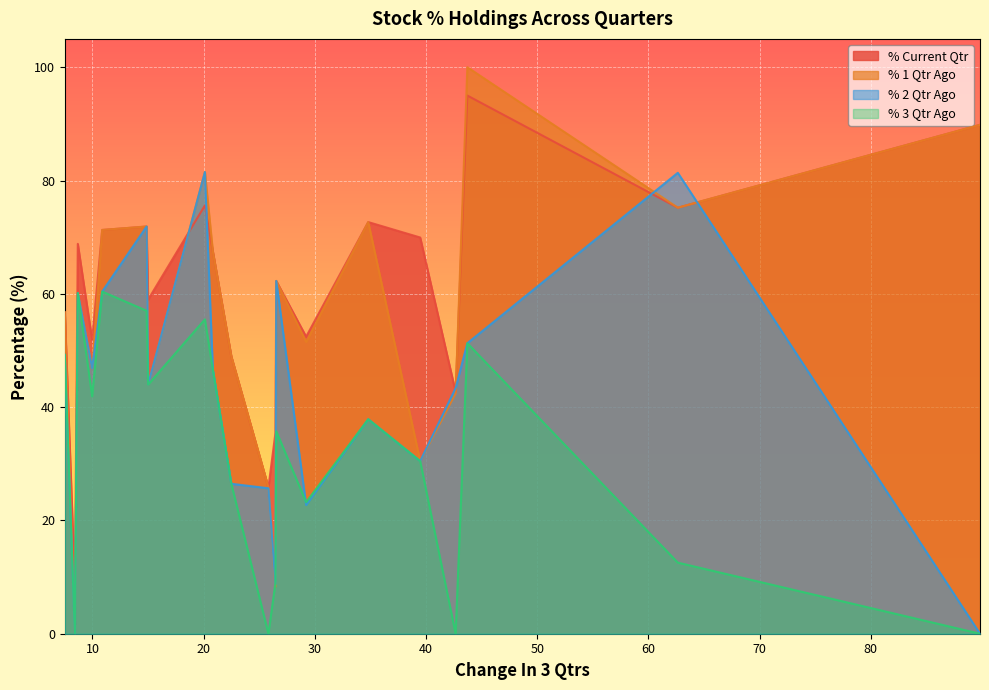

What is the highest value of the % 1 Qtr Ago series?

100.0